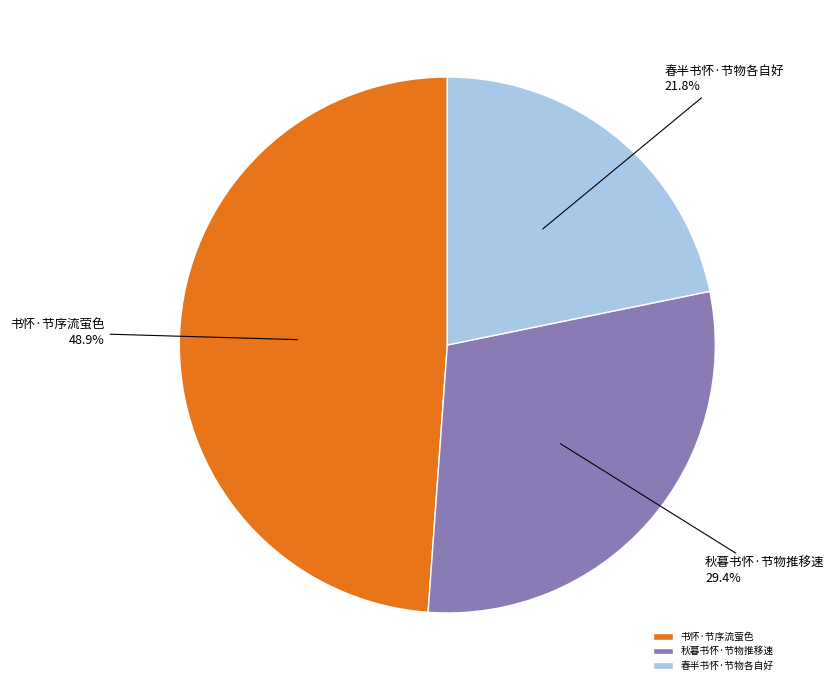

Which slice is the largest?

书怀·节序流萤色